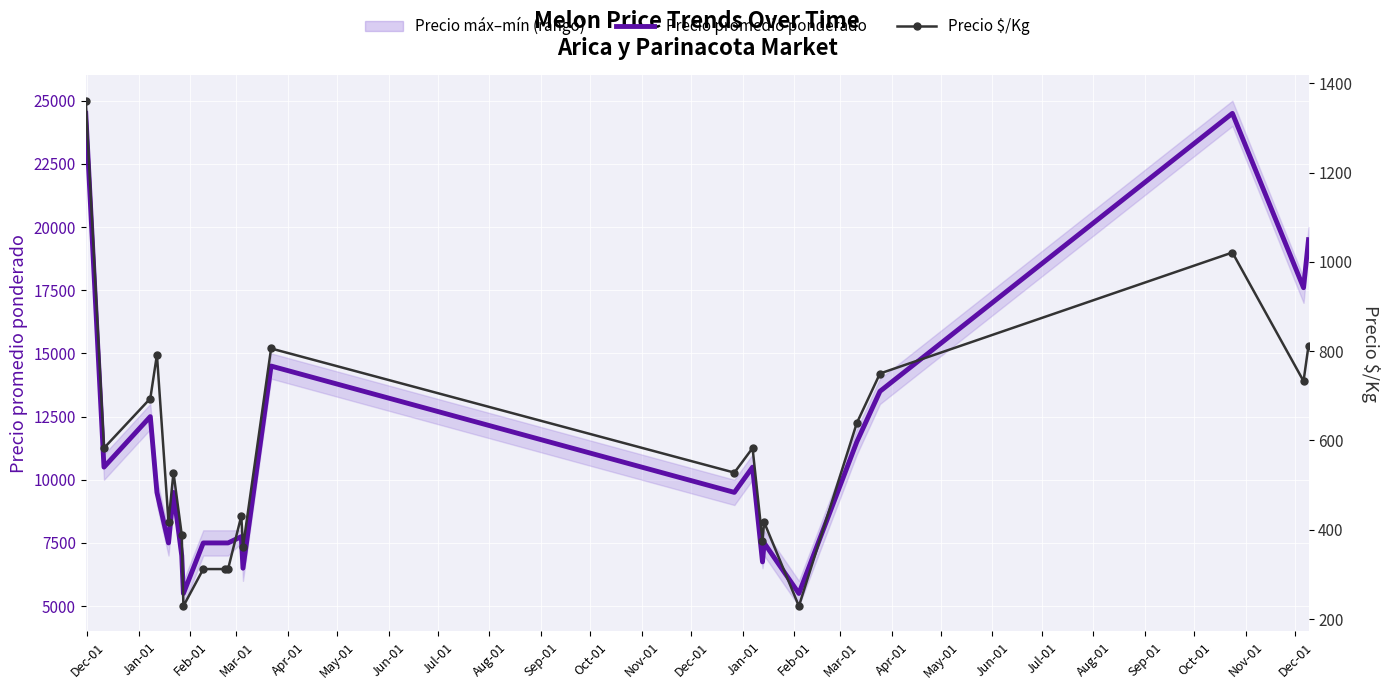

At which category does the chart reach its peak across all series?

Dec-01